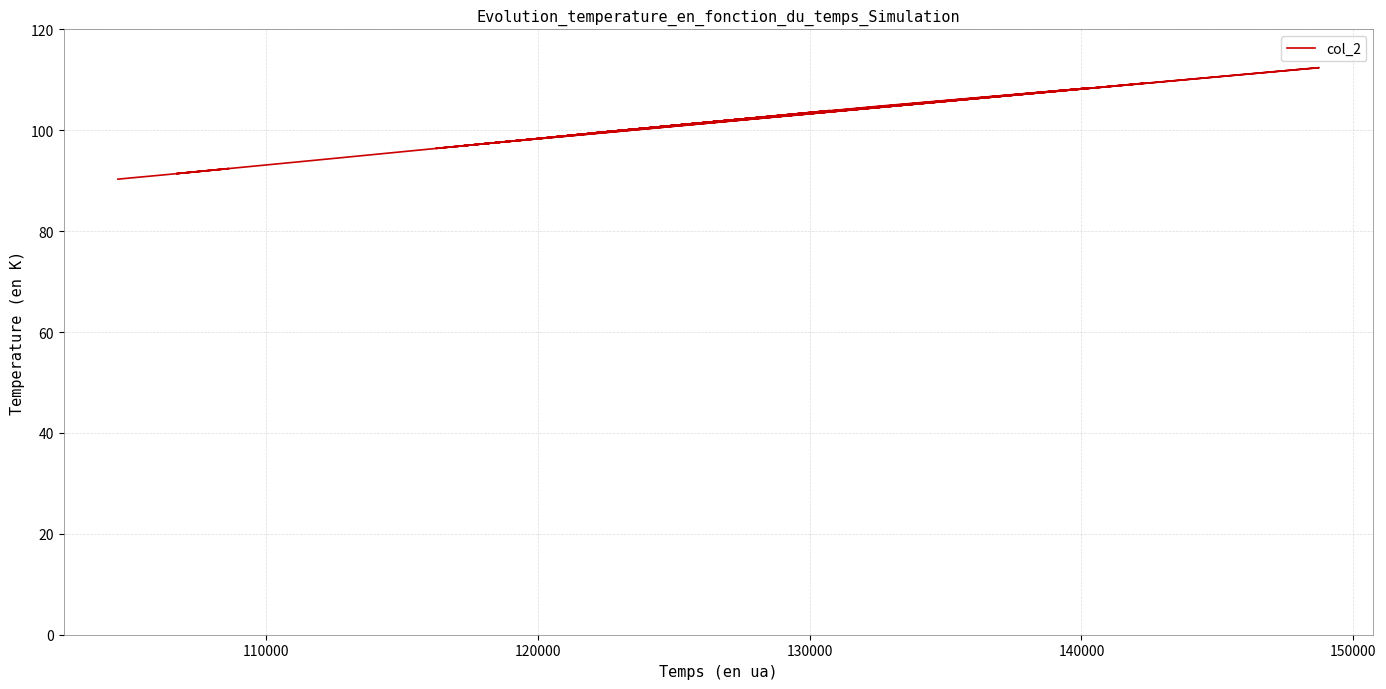

What is the maximum value shown in the chart?

112.4